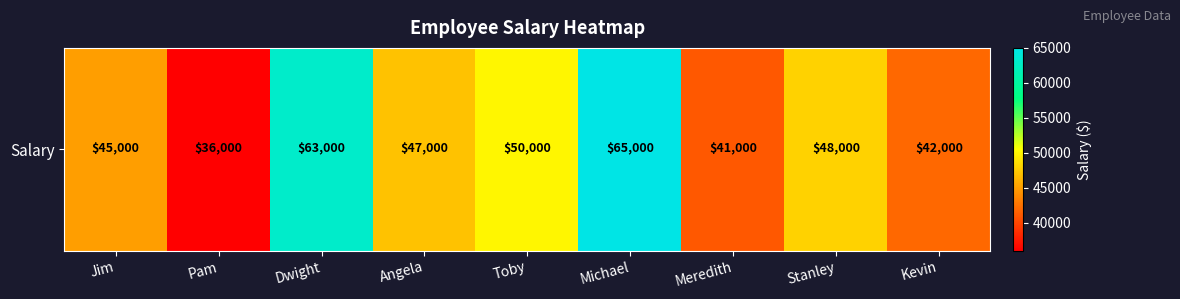

How many data points does each series have?

9